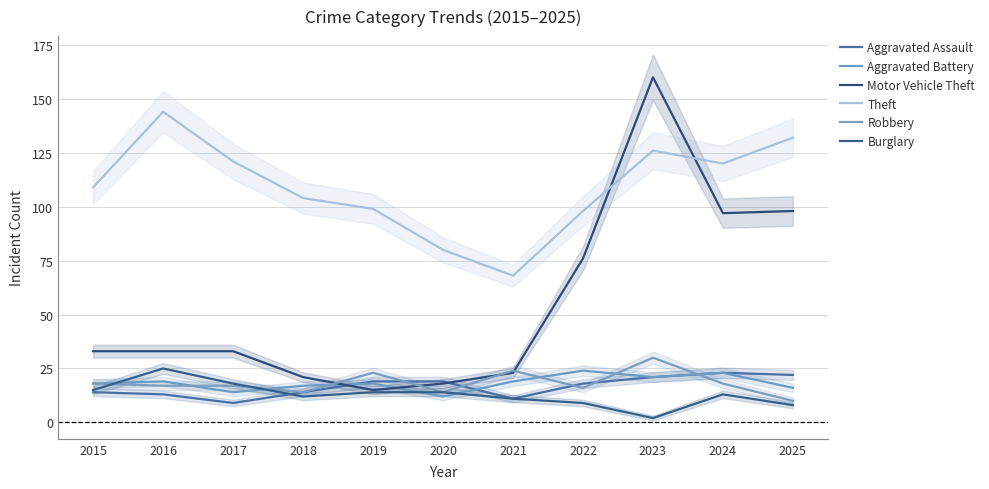

True or false: Aggravated Assault and Motor Vehicle Theft cross at least once.

True